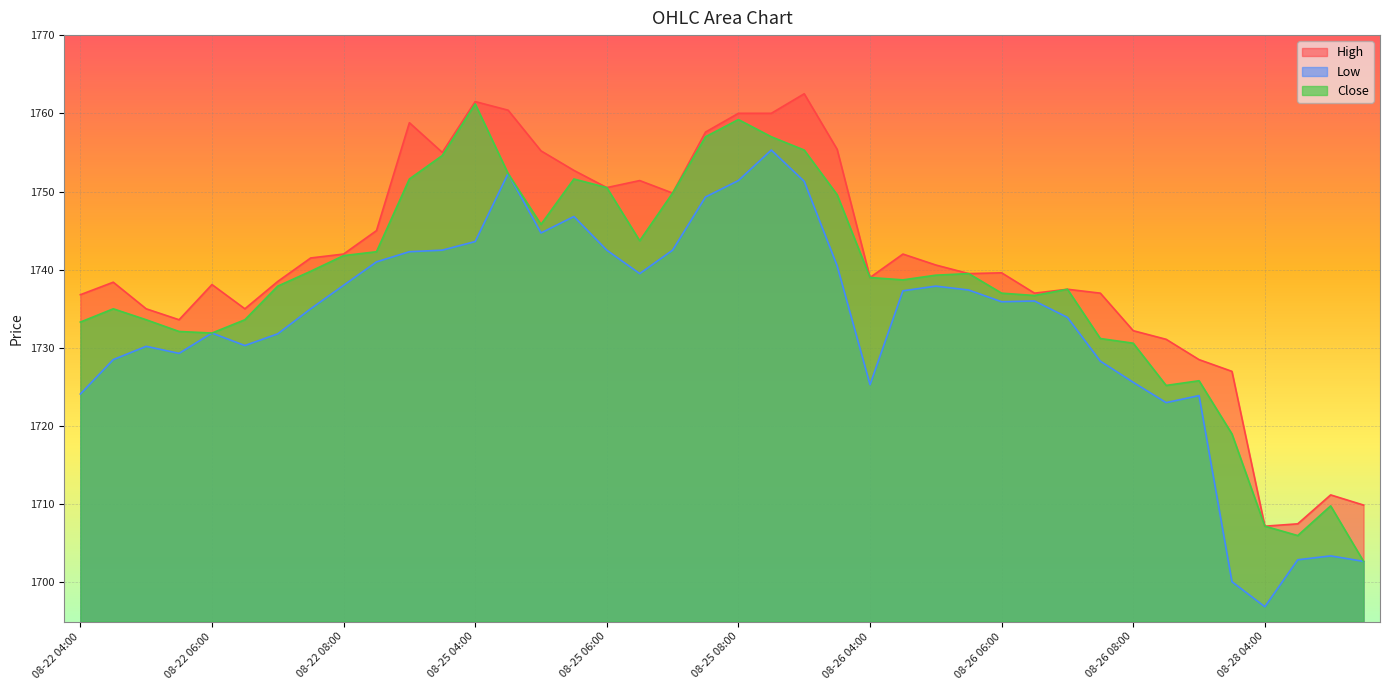

Count the number of categories in the chart.

40